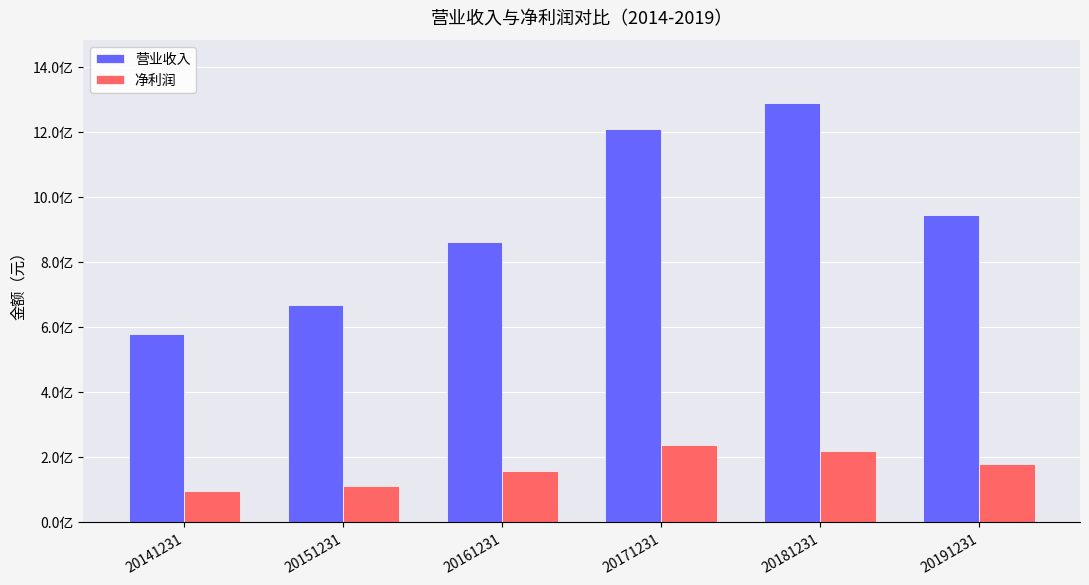

At 20191231, list the series in order from largest to smallest.

营业收入, 净利润